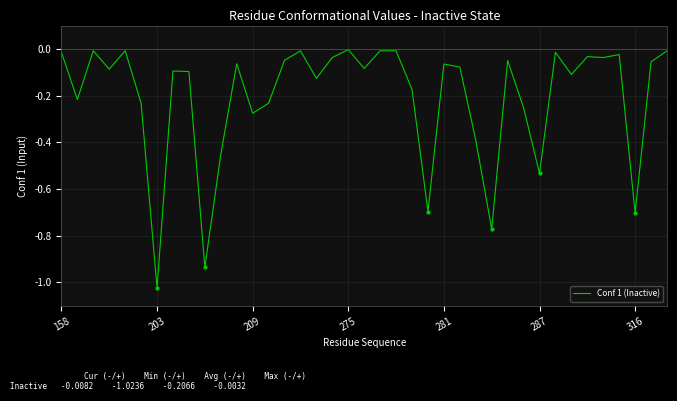

What is the average value?

-0.2